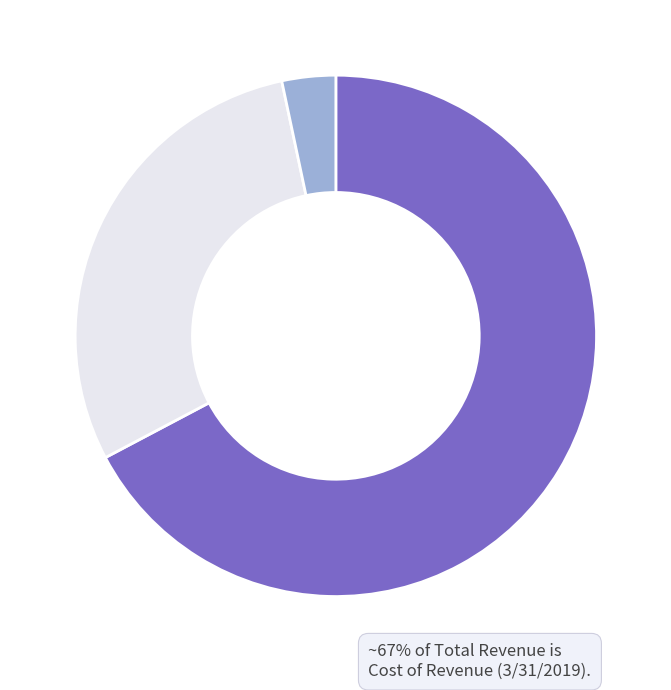

Does any single category account for the majority?

Yes